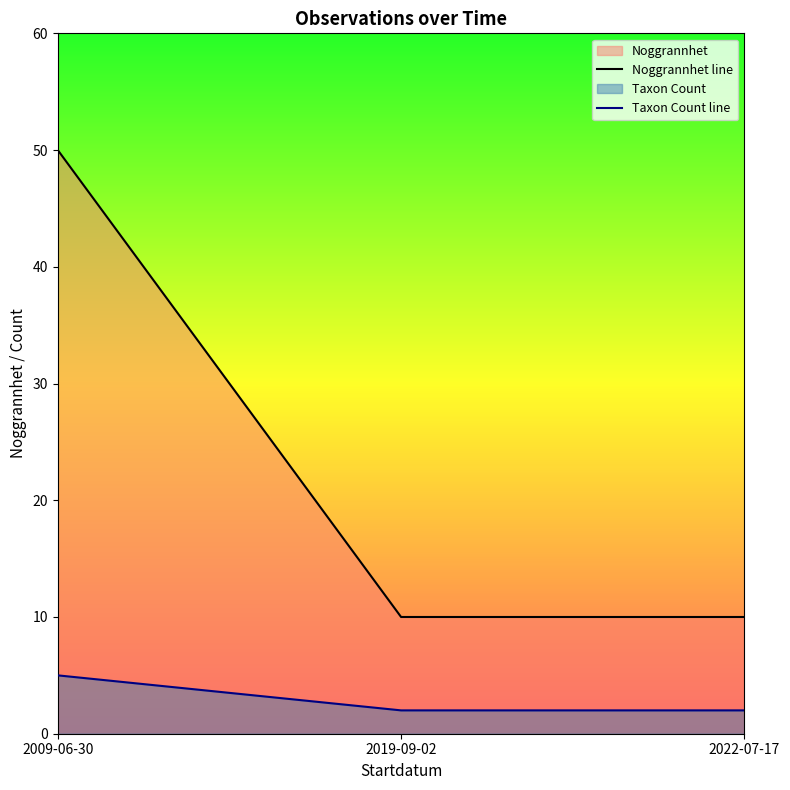

Reading left to right, list all the values displayed in this chart.

Noggrannhet line: 2009-06-30=50	2019-09-02=10	2022-07-17=10
Taxon Count line: 2009-06-30=5	2019-09-02=2	2022-07-17=2